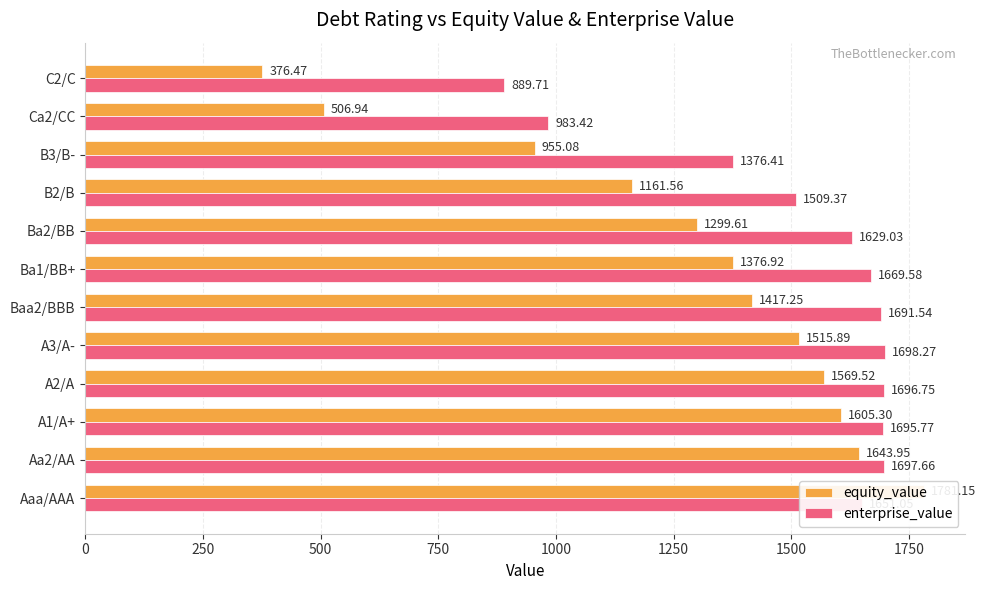

At how many categories does at least one series exceed 633?

12